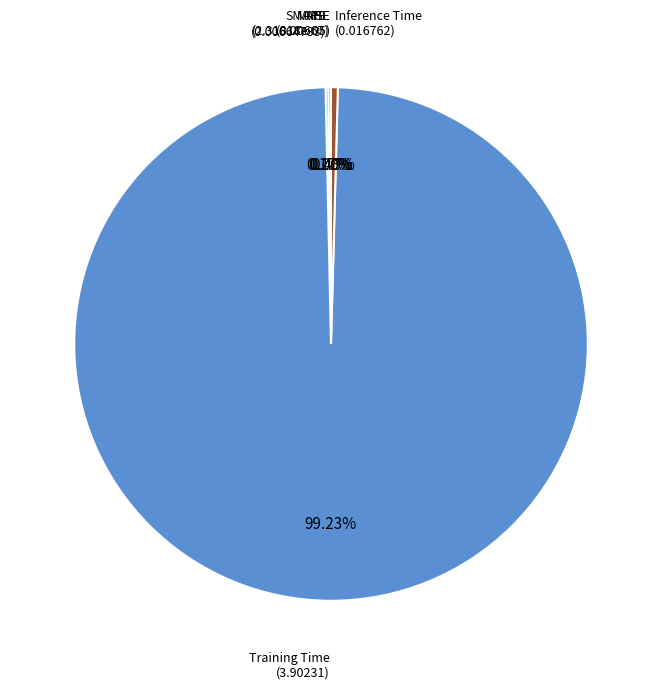

To the nearest percent, what is the average slice percentage?

20%